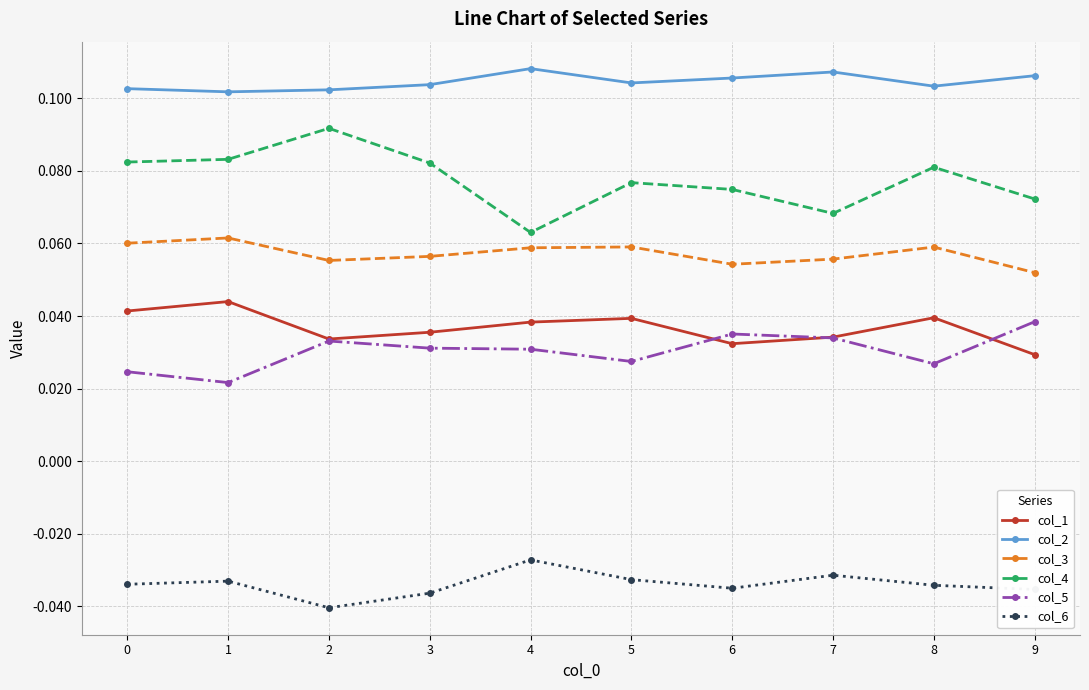

At which label is col_6 closest to 0?

4